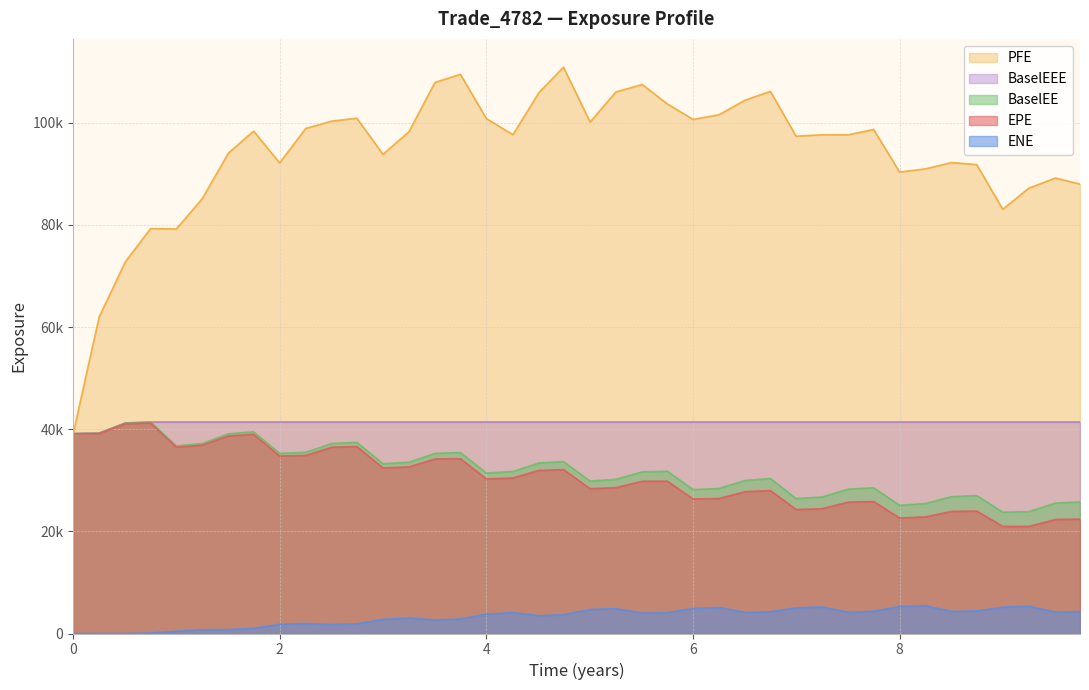

Does the chart have visible grid lines?

Yes